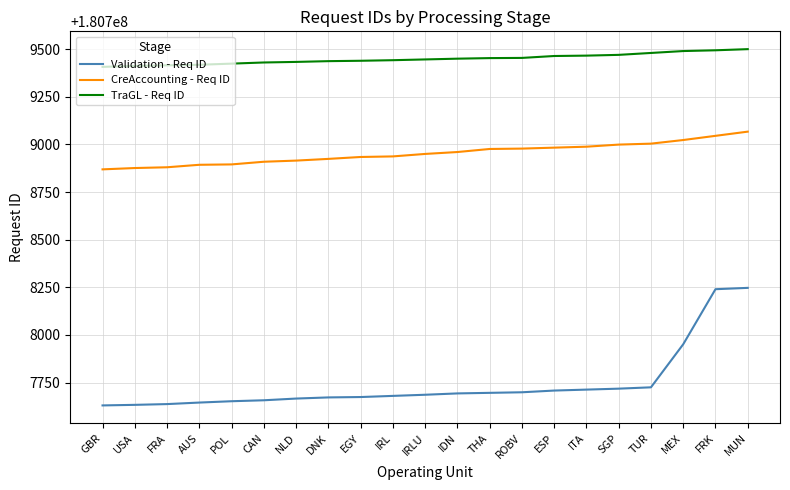

What is the sum of all CreAccounting - Req ID values?

3794888005